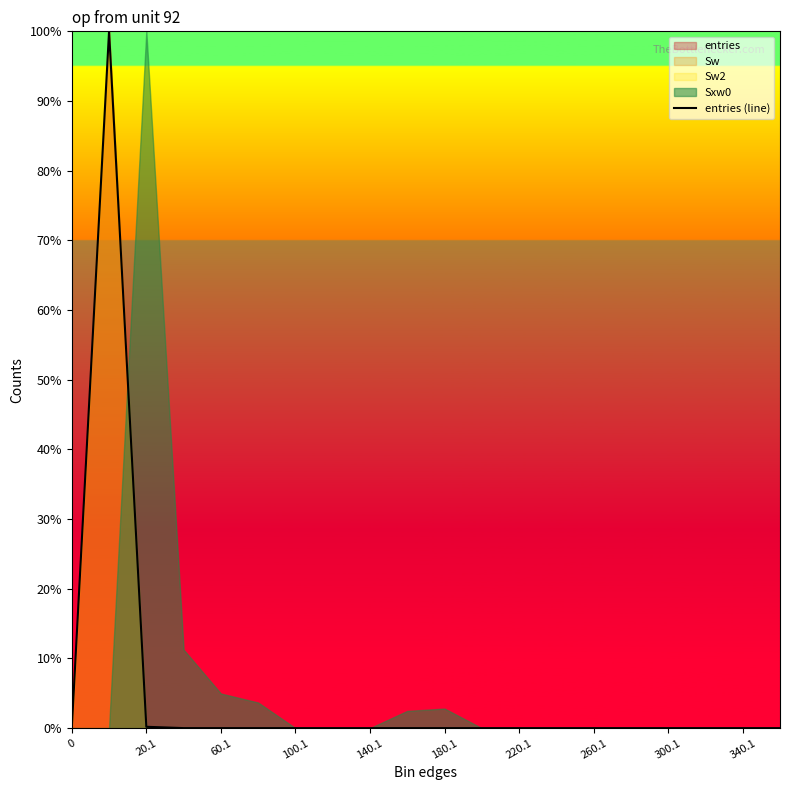

Is it true that the value at 260.1 is -60.6?

False